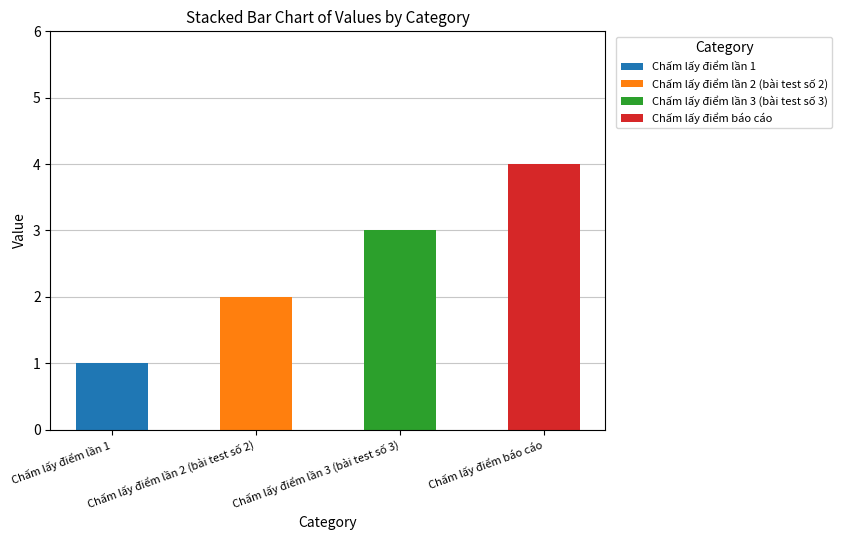

Which category has the lowest value across all series?

Chấm lấy điểm lần 1